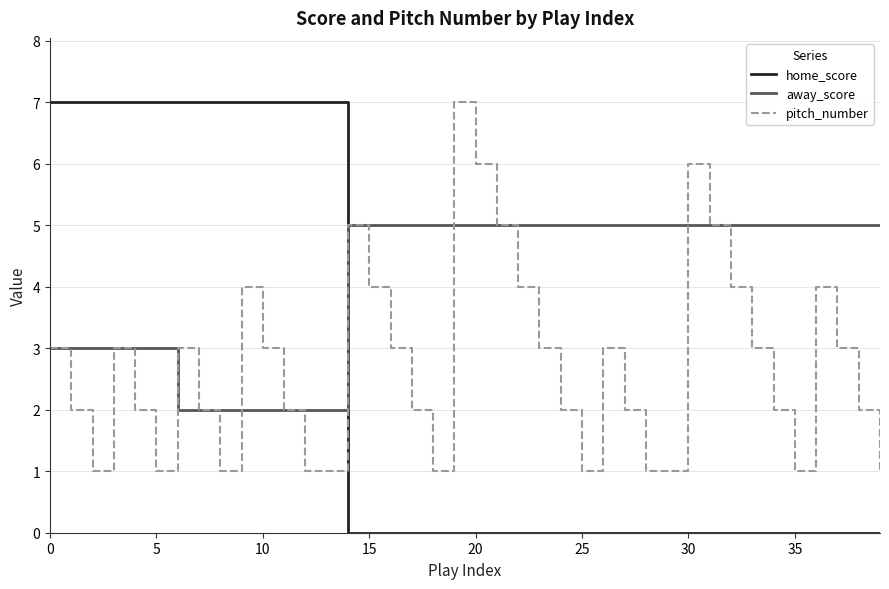

Rank the series by their average value, from highest to lowest.

away_score, pitch_number, home_score